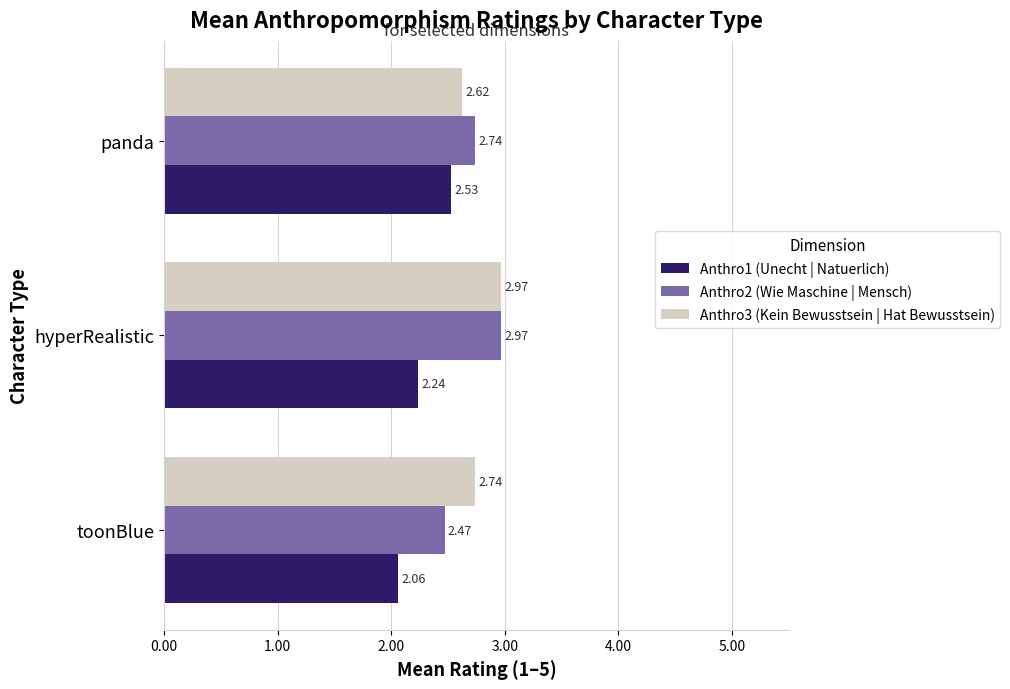

Which series has the widest spread of values?

Anthro2 (Wie Maschine | Mensch)